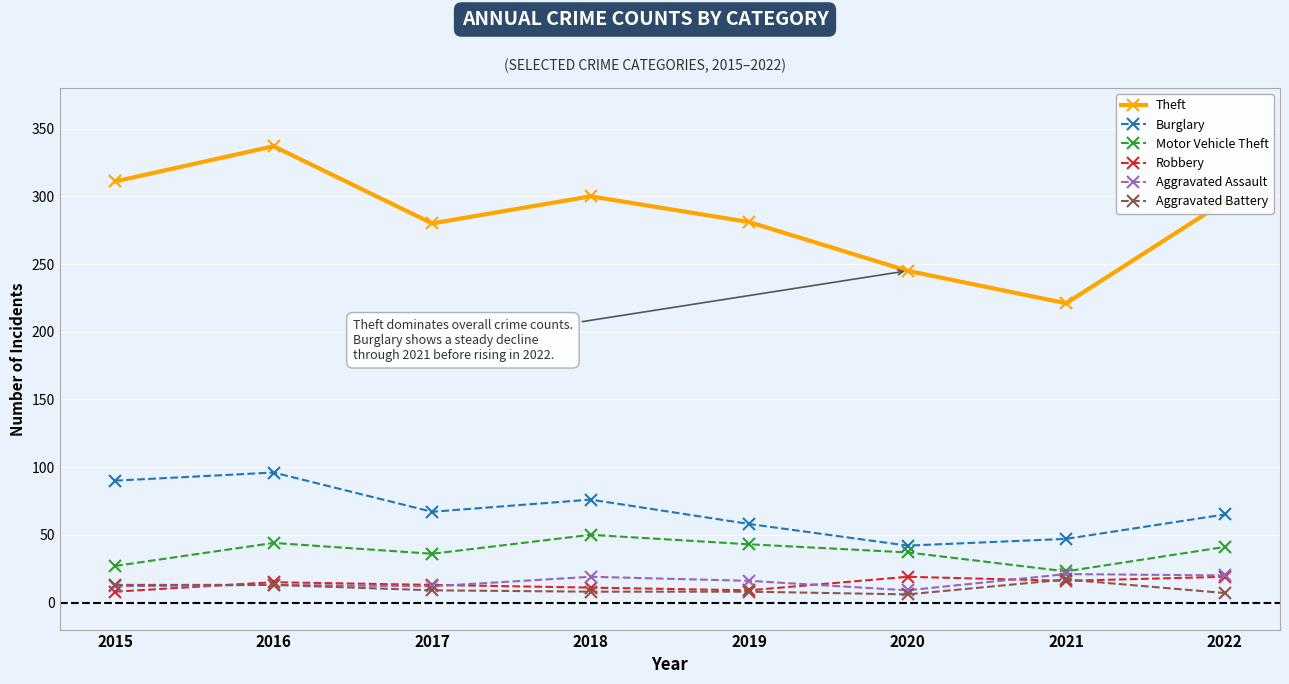

True or false: Robbery and Motor Vehicle Theft cross at least once.

False